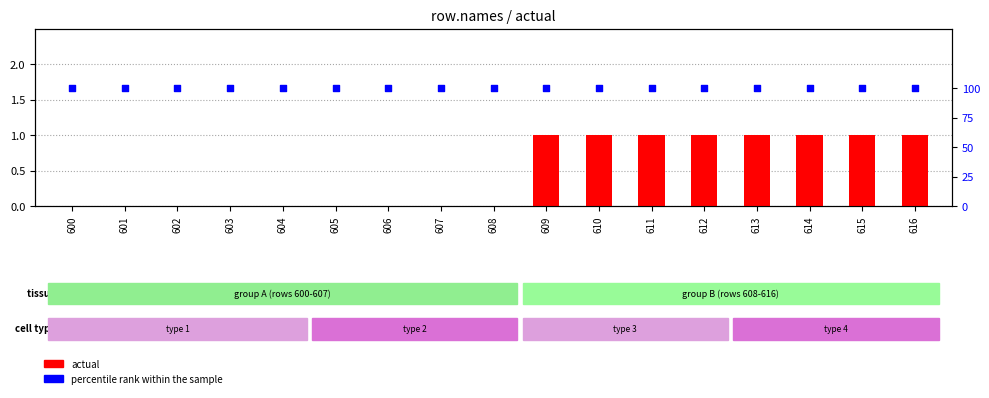

What are all the series names shown in the legend?

actual, percentile rank within the sample